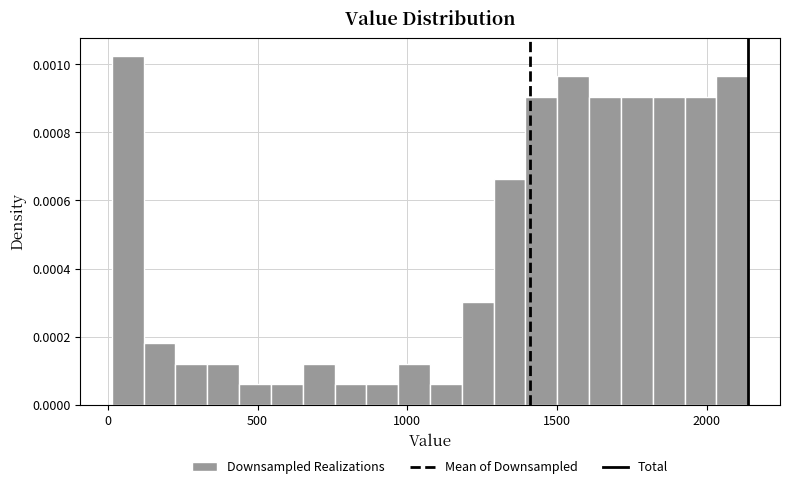

Around what value on the x-axis is the tallest bar? Give the approximate position of its centre, as read against the axis.

50